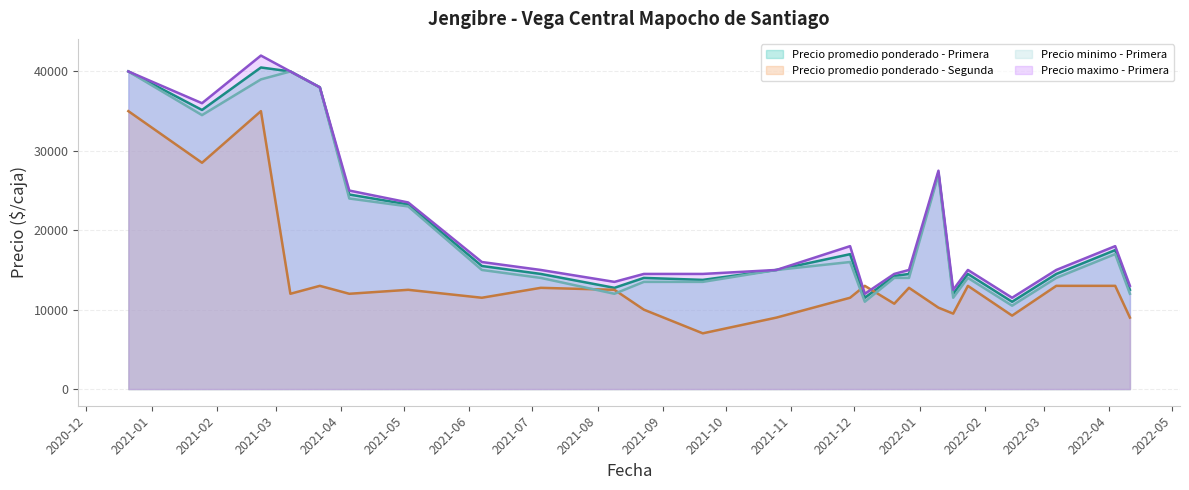

What is the smallest value displayed?

7019.0